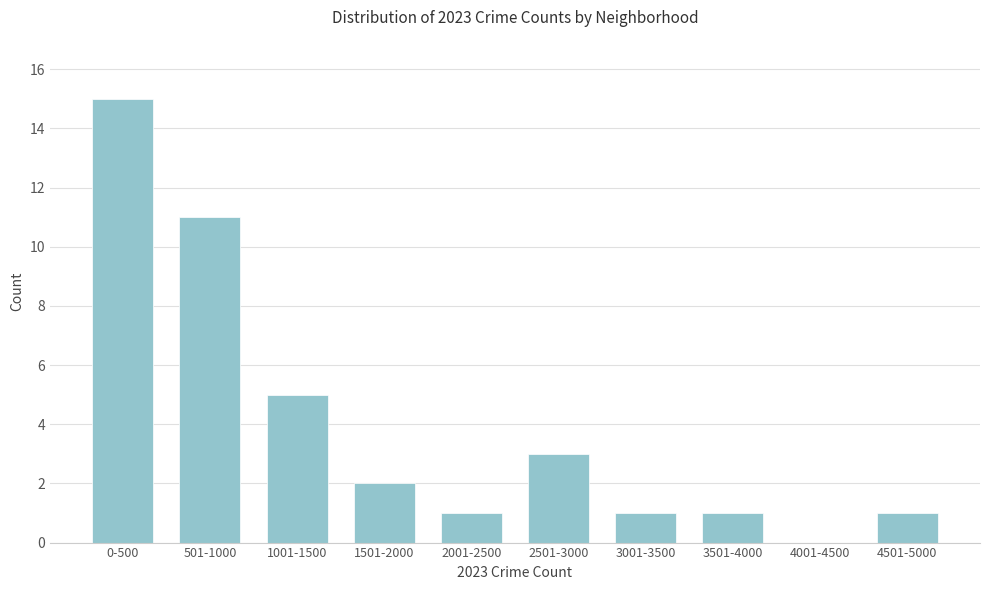

Reading left to right, transcribe all the data shown in this chart.

0-500=15	501-1000=11	1001-1500=5	1501-2000=2	2001-2500=1	2501-3000=3	3001-3500=1	3501-4000=1	4001-4500=0	4501-5000=1